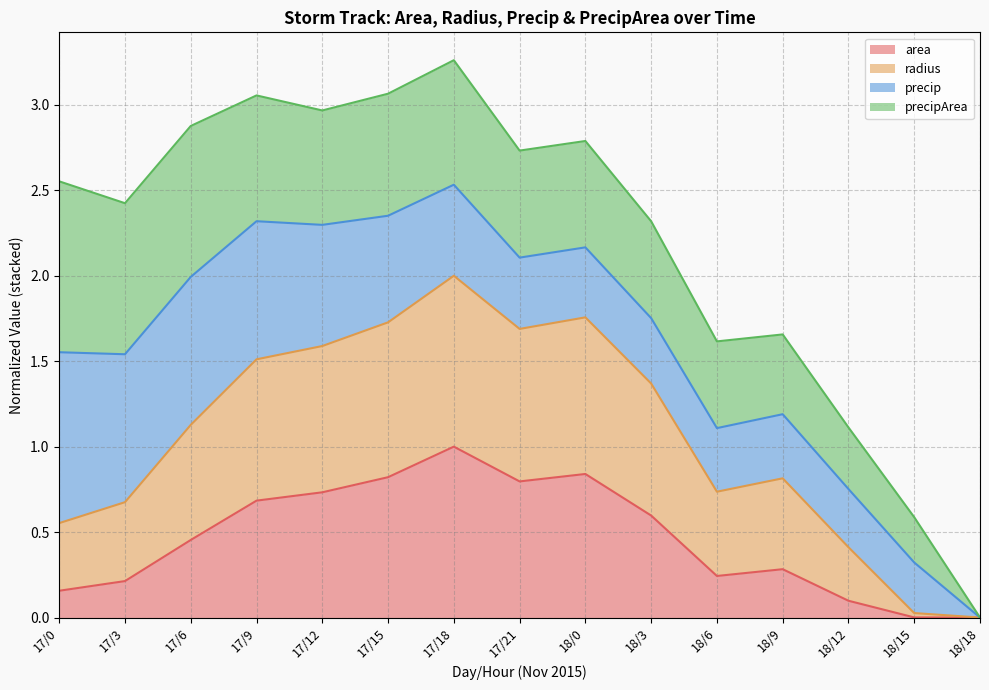

The value of area at 18/9 is 0.4. True or false?

False